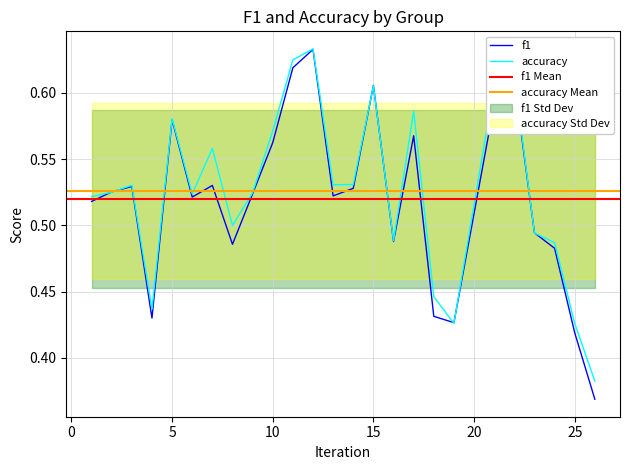

What is the highest value of the accuracy series?

0.6